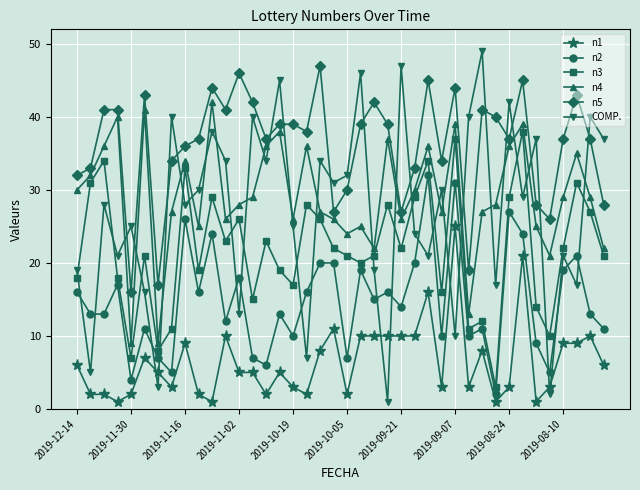

Which series has the largest total across all categories?

n5